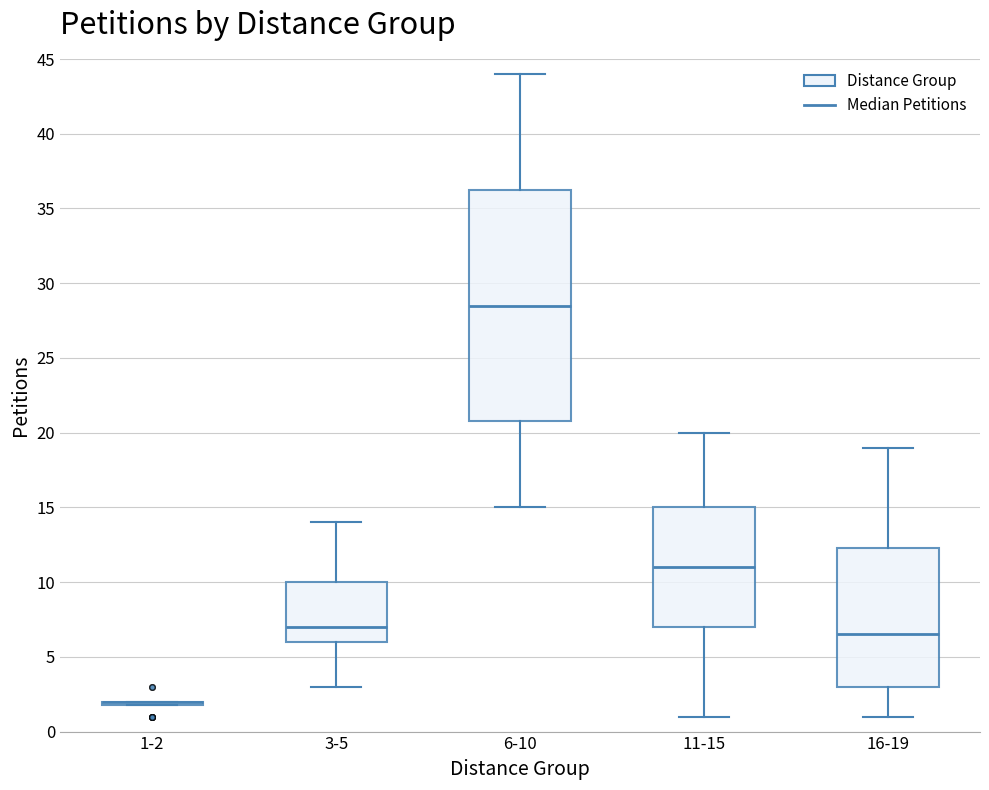

Reading left to right, read every box against the y-axis: the position of its median line, the range the box covers, and the ends of its whiskers. The values are not printed on the chart, so give them approximately, as read against the axis.

1-2: box collapsed to a line at 2.0, whiskers 2.0 to 2.0
3-5: median 7.0, box 6.0 to 10.0, whiskers 3.0 to 14.0
6-10: median 28.5, box 21.0 to 36.5, whiskers 15.0 to 44.0
11-15: median 11.0, box 7.0 to 15.0, whiskers 1.0 to 20.0
16-19: median 6.5, box 3.0 to 12.5, whiskers 1.0 to 19.0